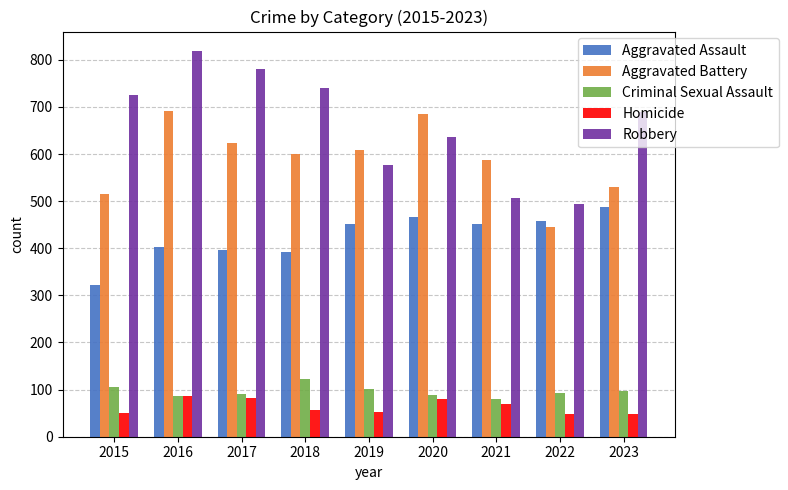

At which category is the sum across all series the highest?

2016